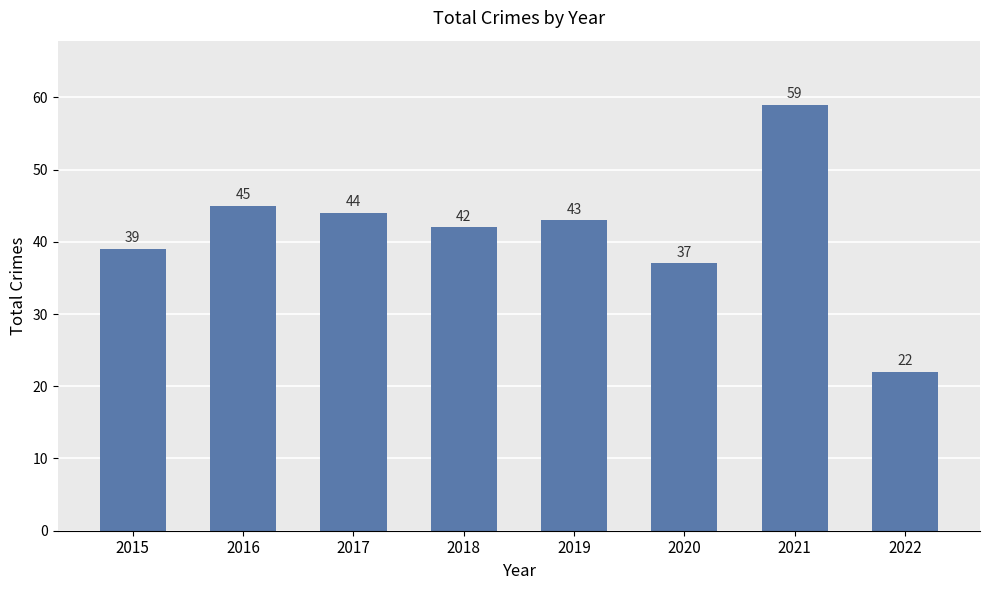

Which category has the highest value across all series?

2021